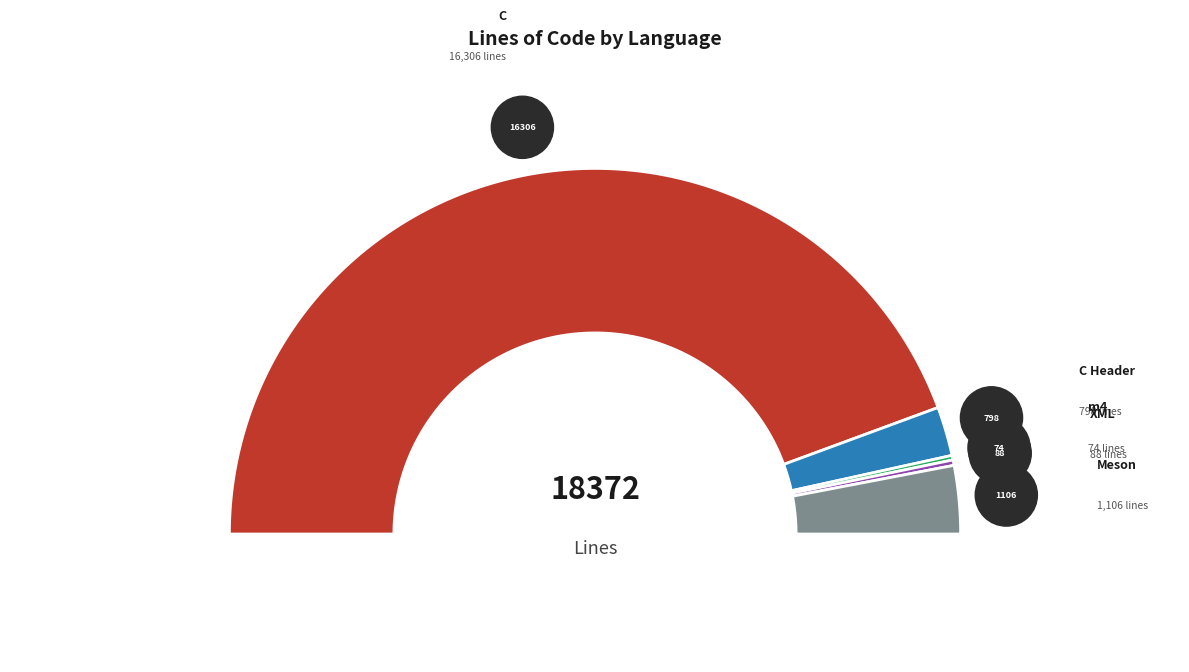

Is it true that Meson is 15% of the pie?

False